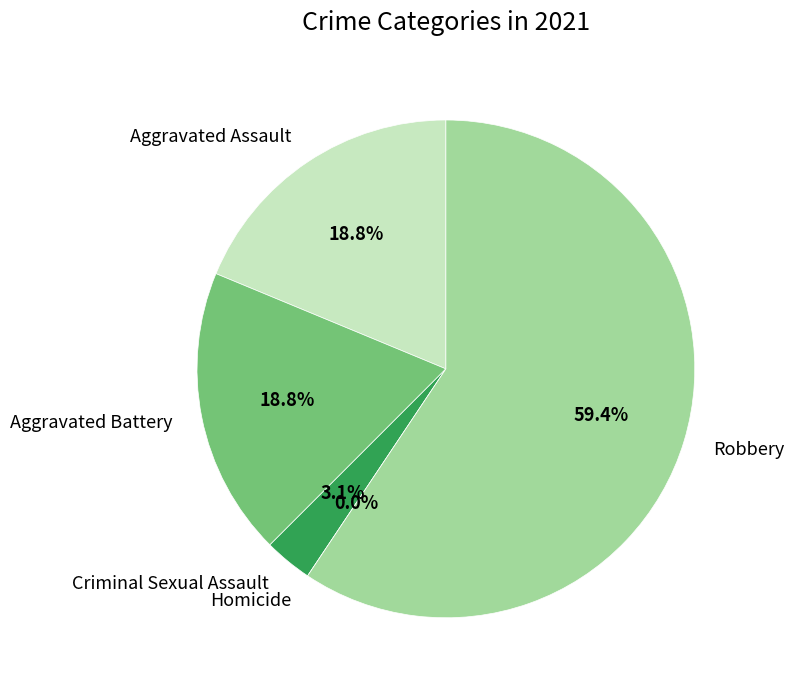

The Homicide slice represents 14% of the pie. True or false?

False